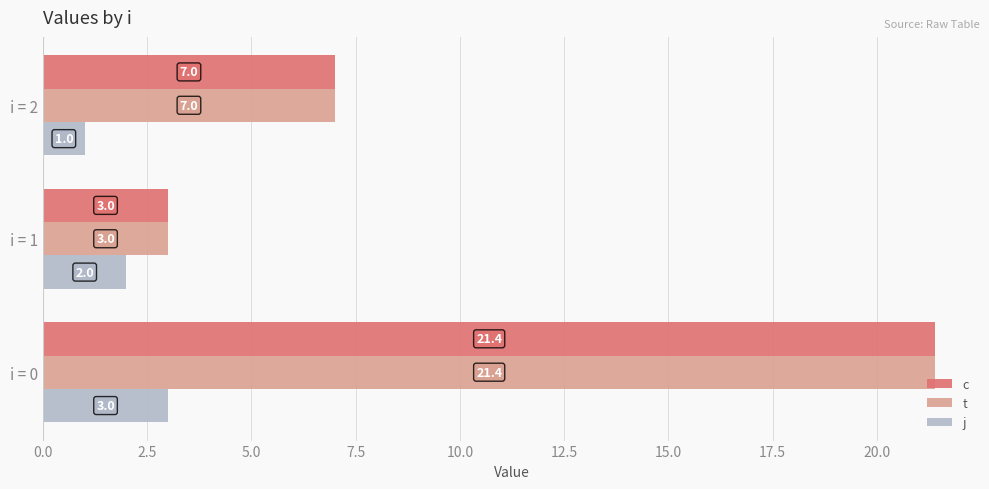

At which category is the sum across all series the highest?

i = 0